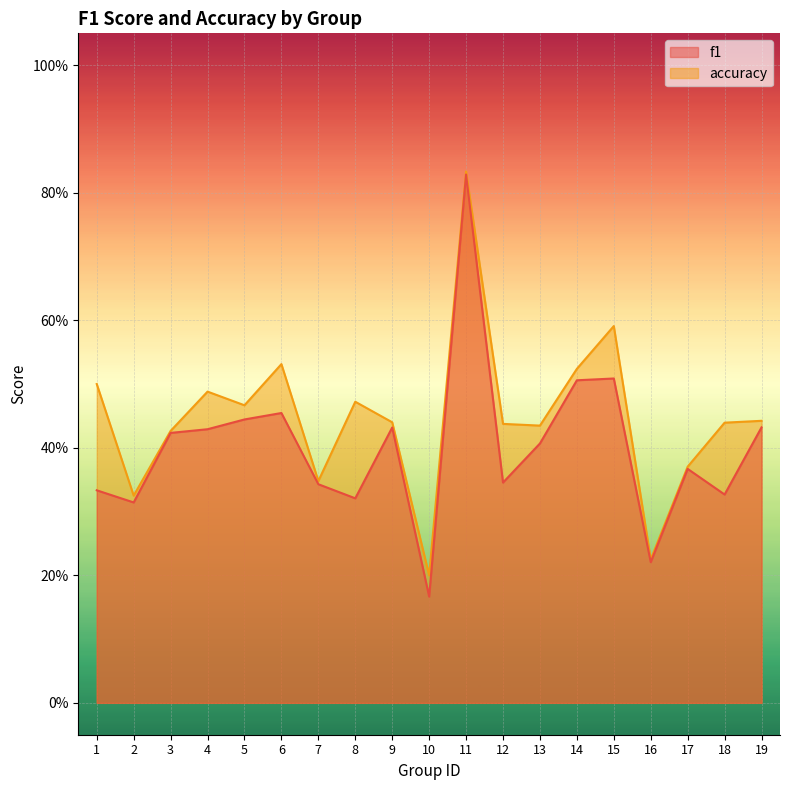

How many accuracy values are between 0 and 1?

19